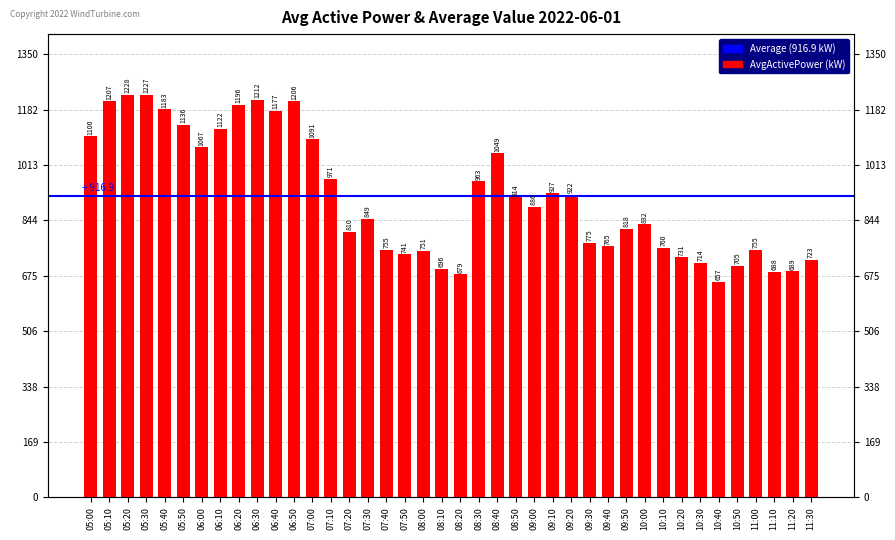

What is the change in value from 09:40 to 11:30?

-41.7